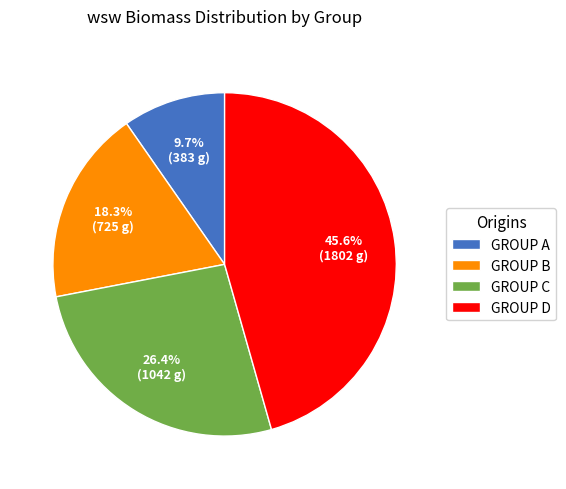

Which slice is the smallest?

GROUP A